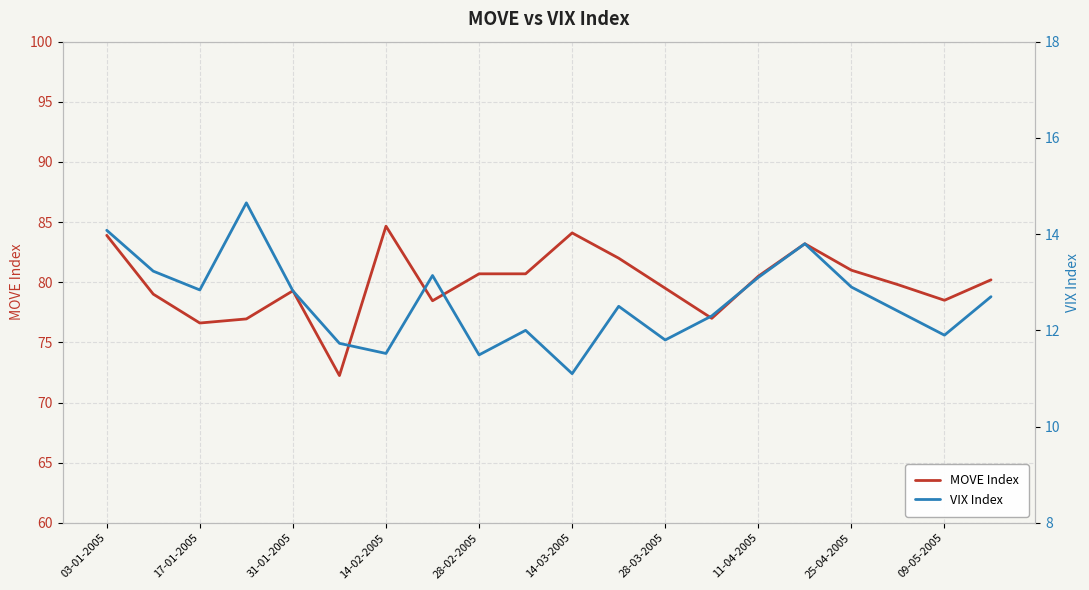

What is the sum of the MOVE Index values at 09-05-2005 and 14-03-2005?

162.6